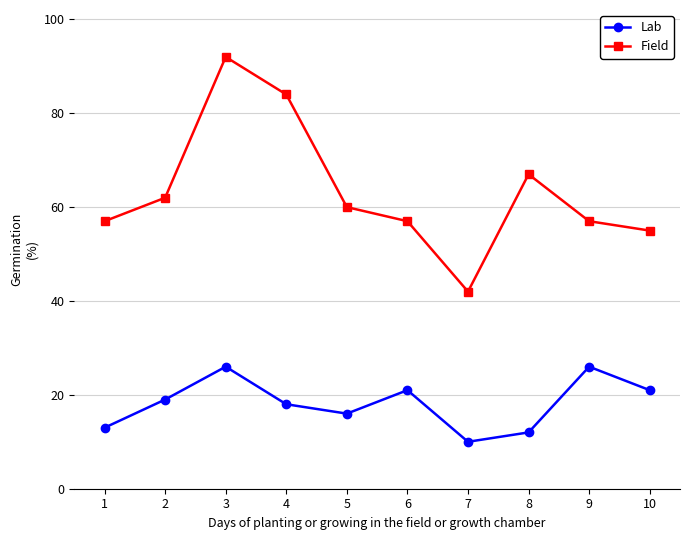

What is the sum of all Field values?

633